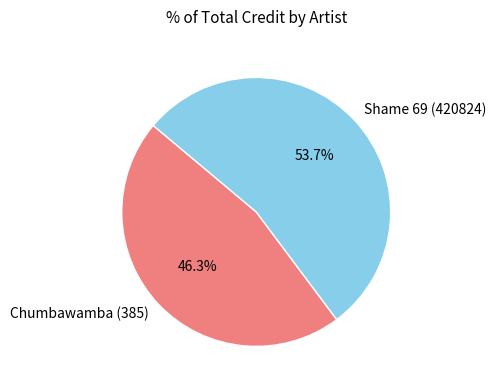

To the nearest percent, what is the average slice percentage?

50%